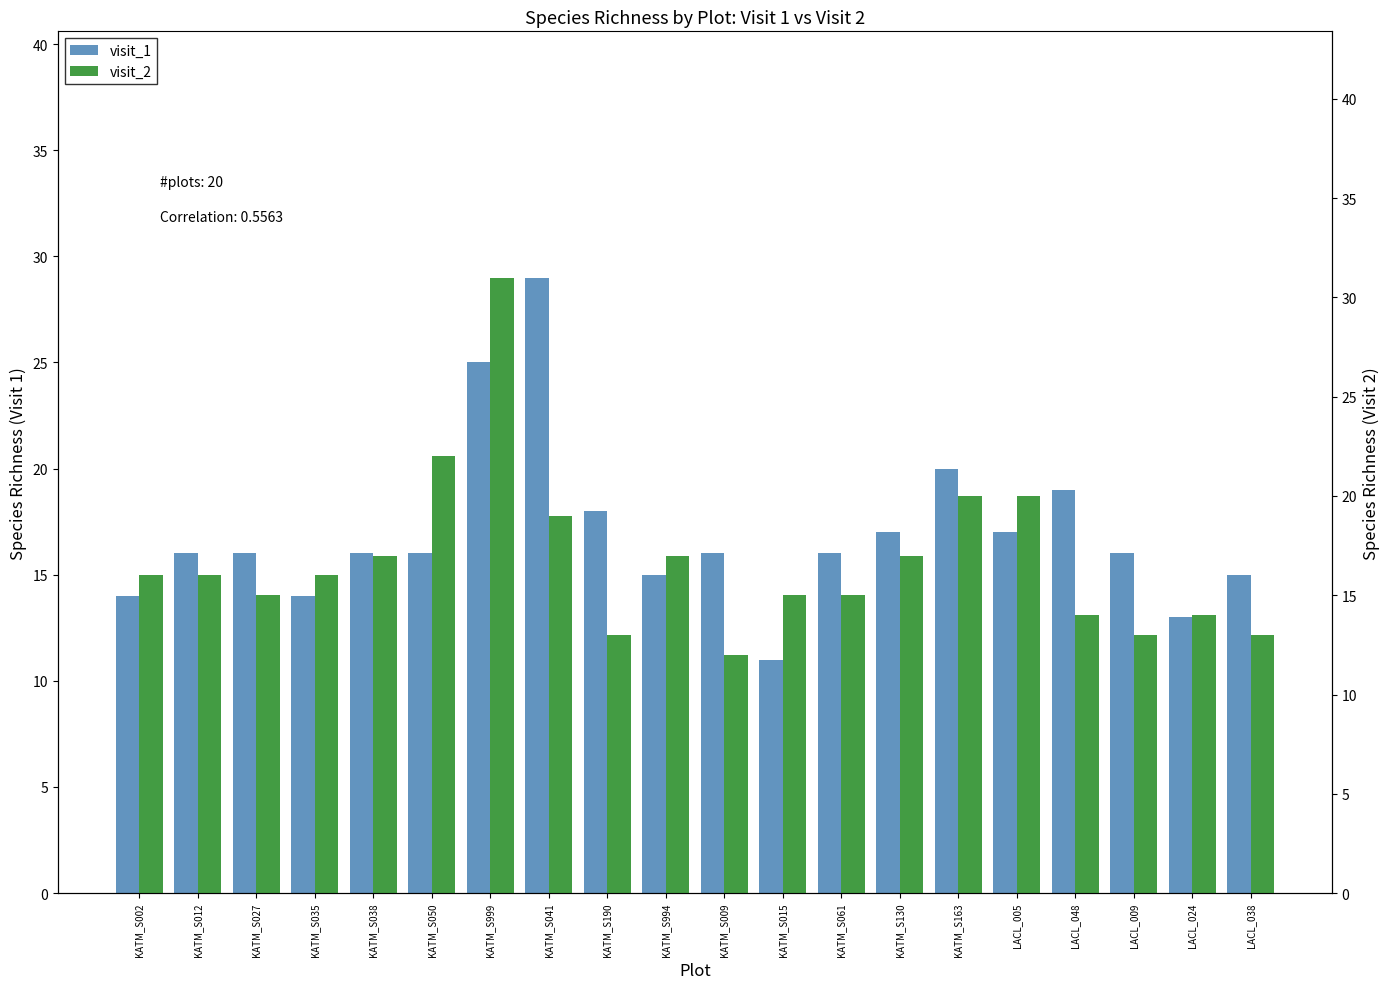

At KATM_S050, list the series in order from smallest to largest.

visit_1, visit_2